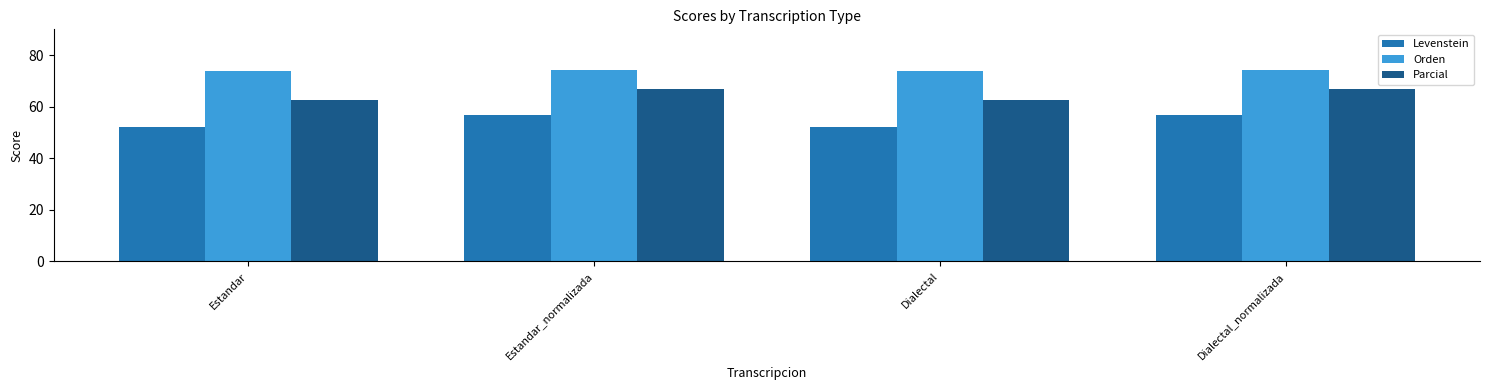

Does the chart contain any negative values?

No